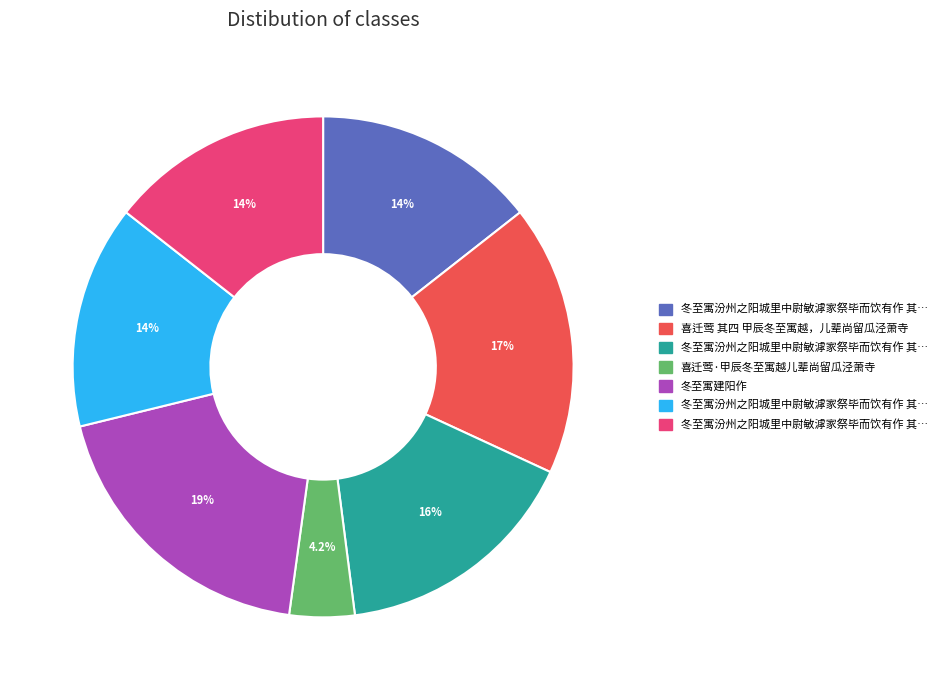

How many slices are in this pie chart?

7